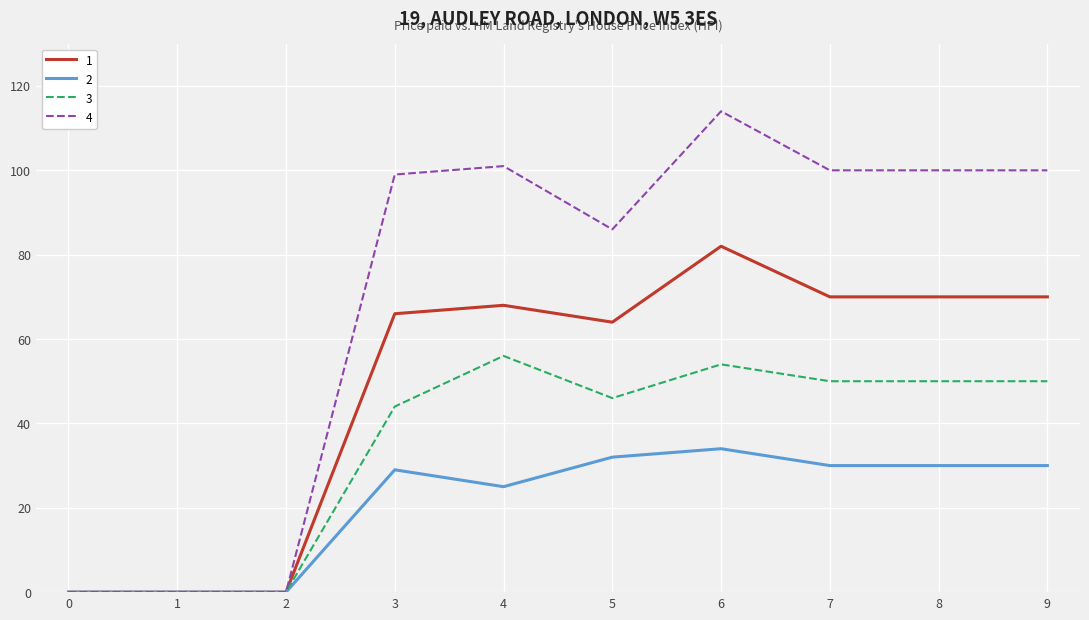

Rank the series at 9 from lowest to highest value.

2, 3, 1, 4